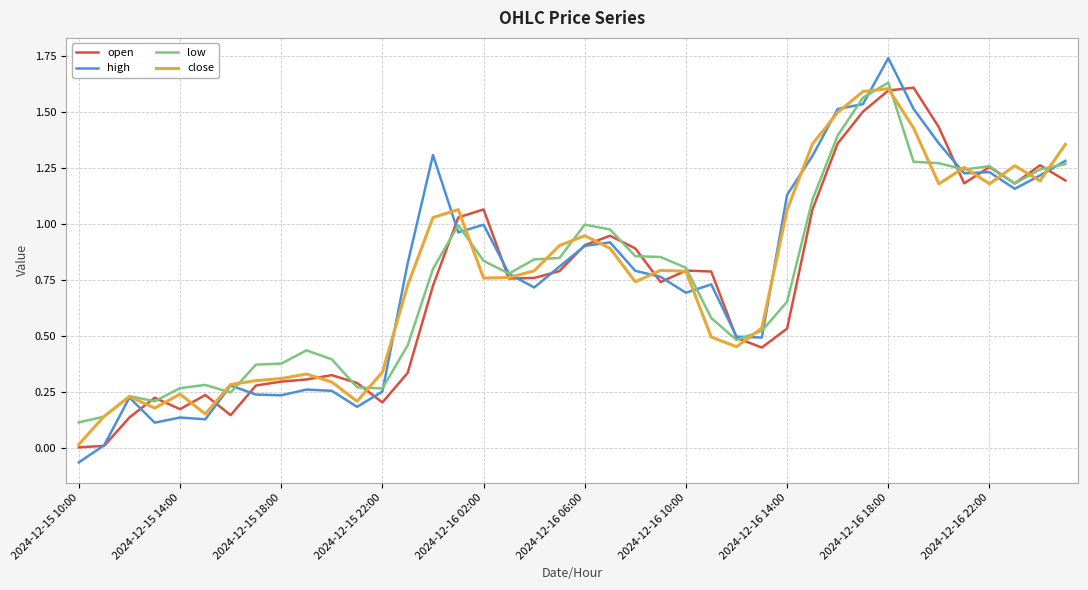

Which series has the widest spread of values?

high